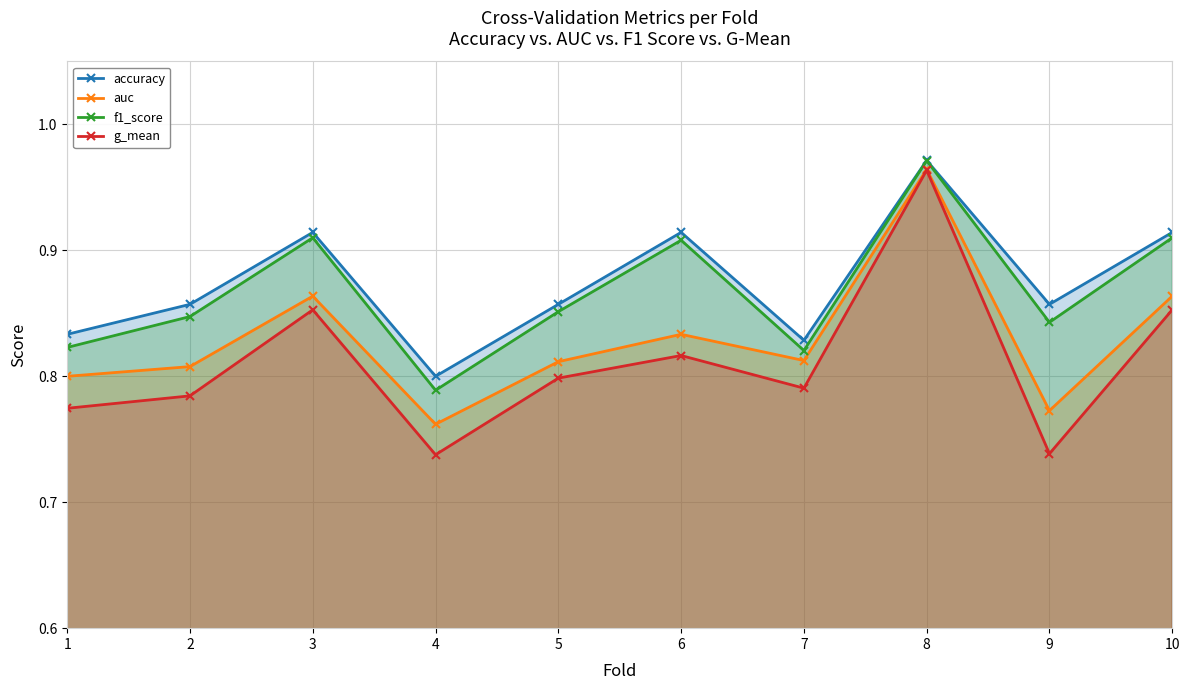

Which label corresponds to the largest value in the chart?

8